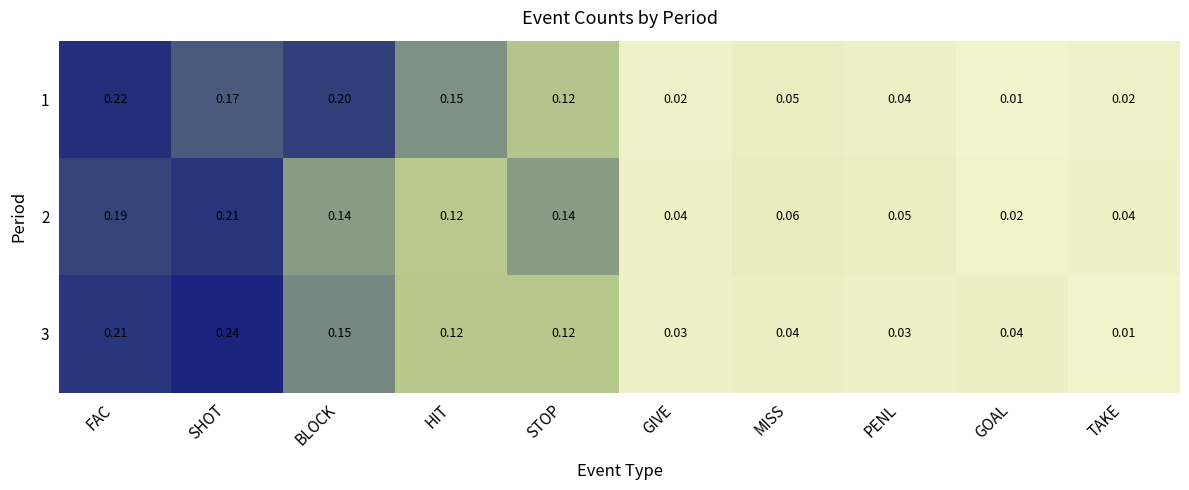

Which label corresponds to the largest value in the chart?

SHOT